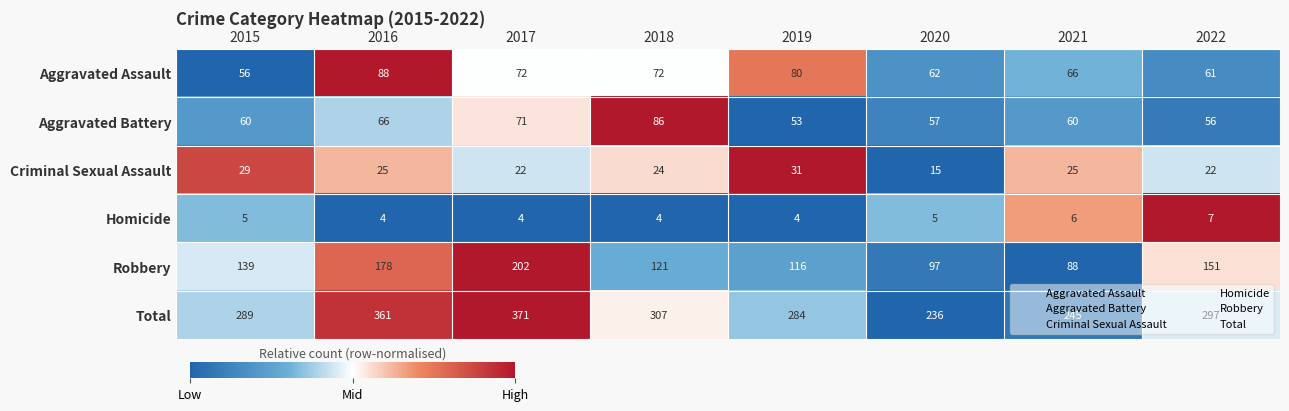

What is the approximate value of Criminal Sexual Assault at 2022?

22